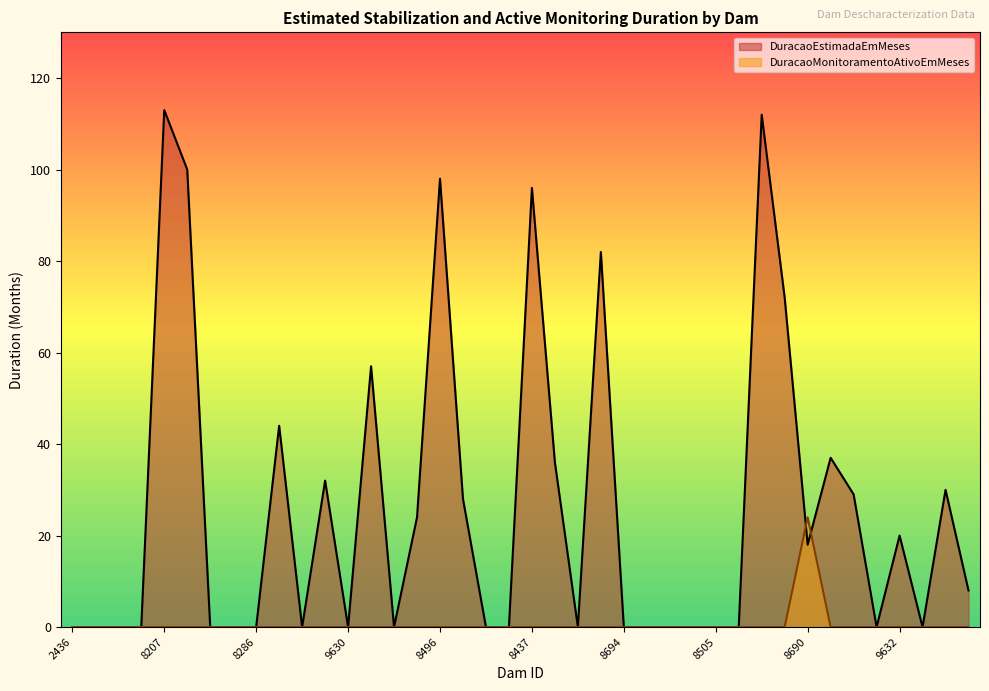

List the labels in order of DuracaoEstimadaEmMeses value, largest first.

8207, 8765, 8389, 8496, 8437, 8574, 8667, 9100, 8209, 8782, 8683, 8302, 8699, 8849, 9320, 8664, 9632, 8690, 9634, 2436, 8290, 2437, 8955, 8332, 8283, 8286, 9534, 9630, 9629, 9000, 9319, 8641, 8694, 9317, 8554, 9353, 8505, 8507, 9532, 9533